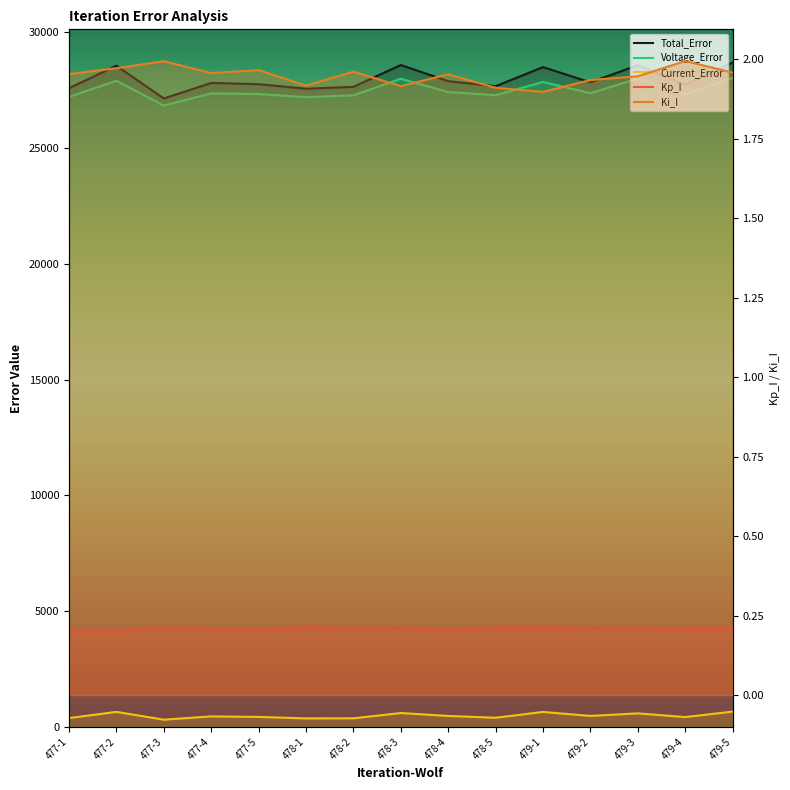

What is the average value of the Kp_I series?

0.2